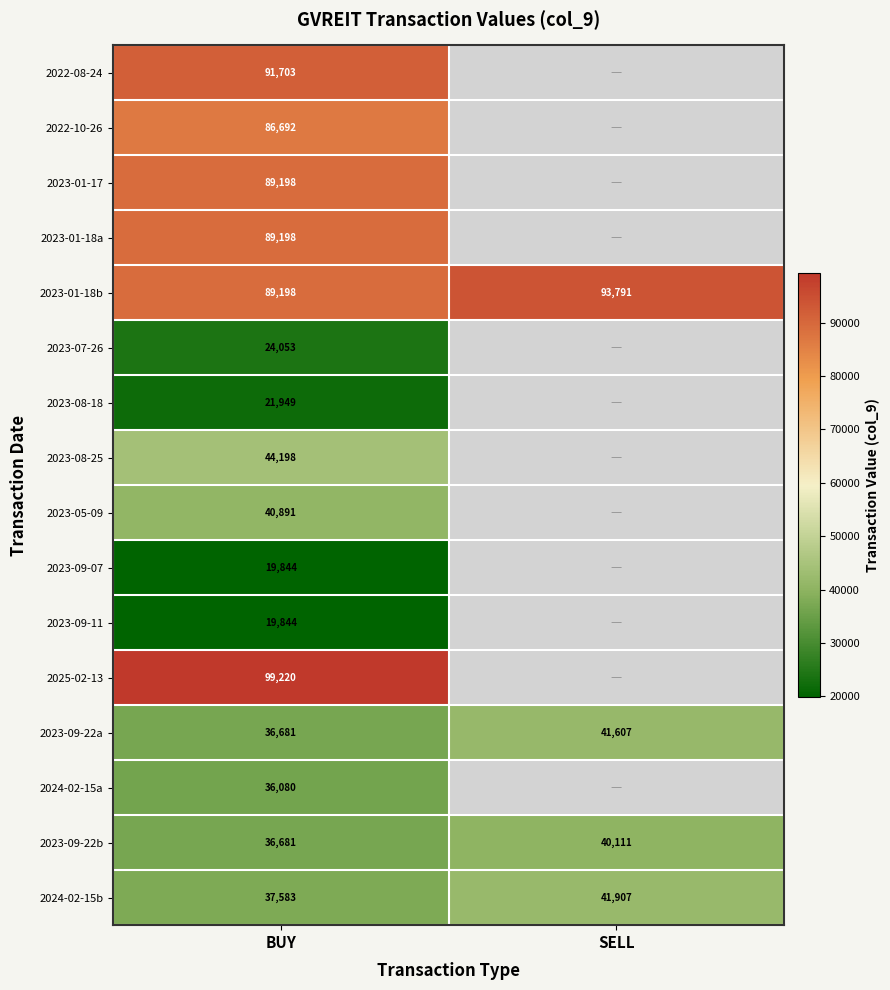

At which label is 2024-02-15b closest to 39745?

BUY